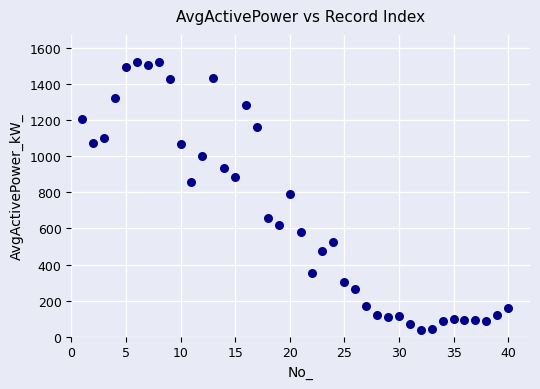

What is the range of Y values (max minus min)?

1483.4